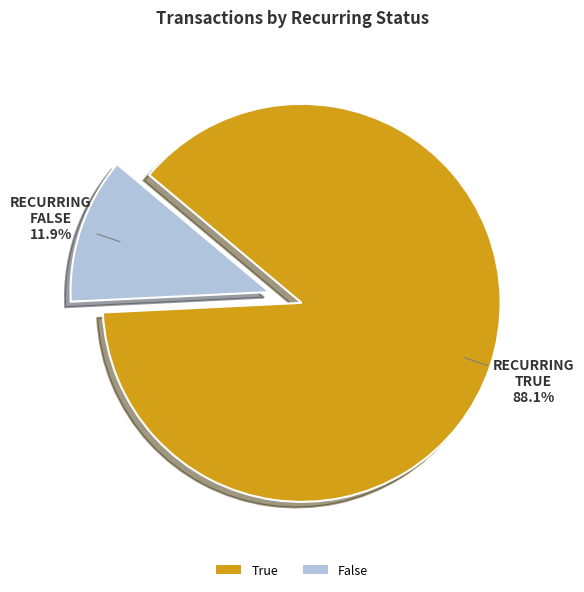

Count the number of slices in the pie.

2